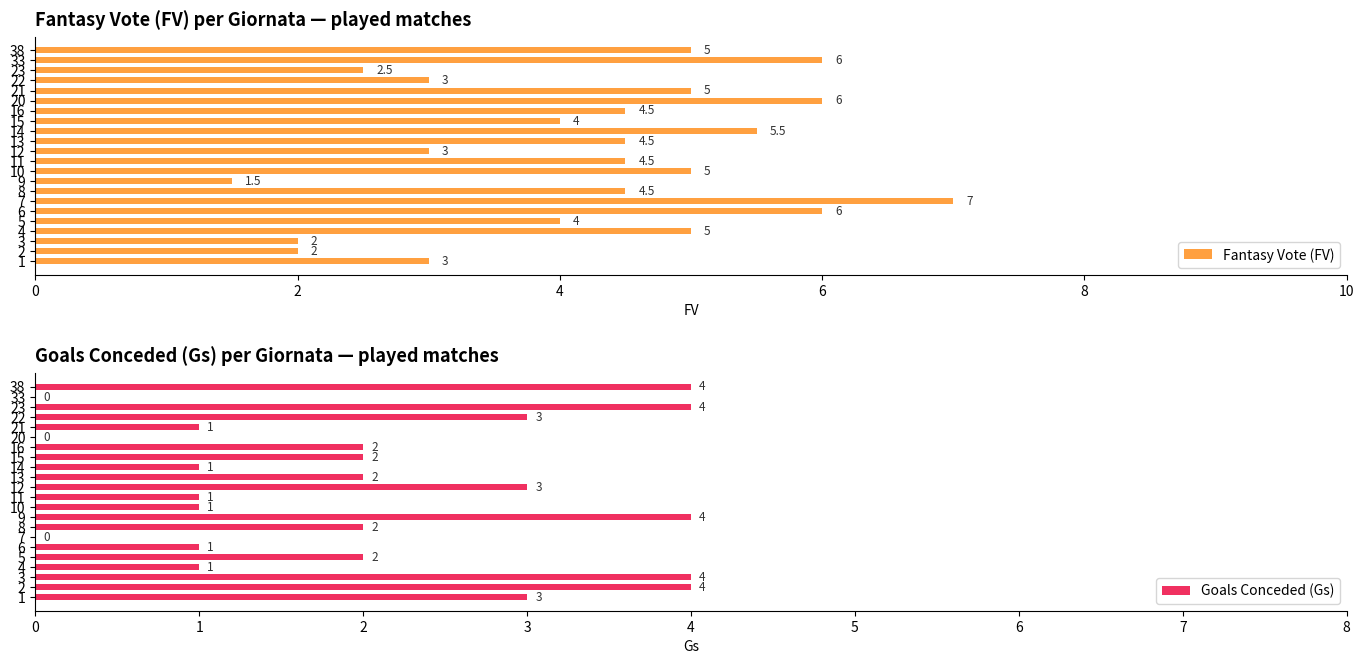

What is the difference between the maximum and second lowest values in the Fantasy Vote (FV) series?

5.0